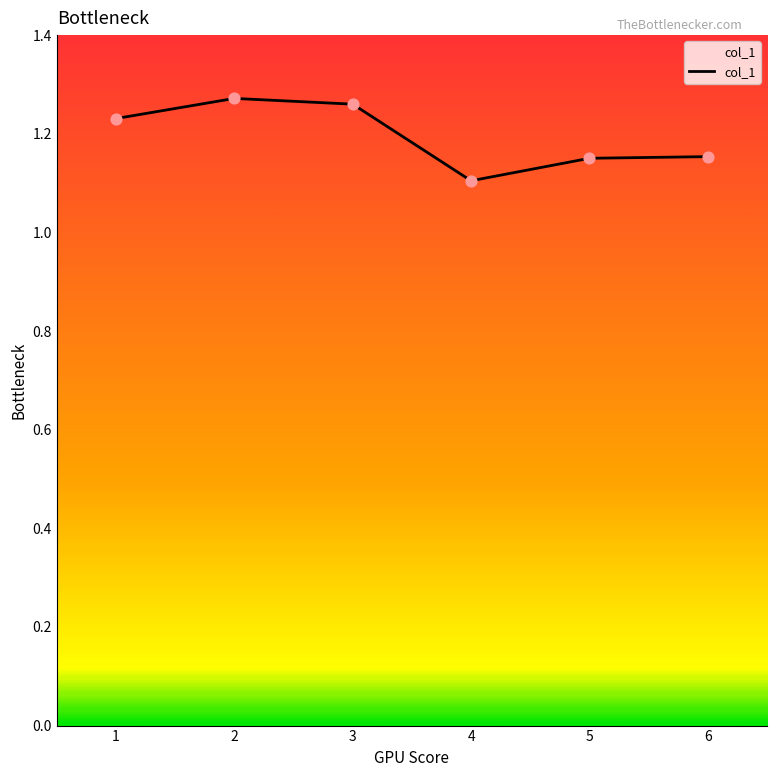

What is the change in value from 2 to 5?

-0.1